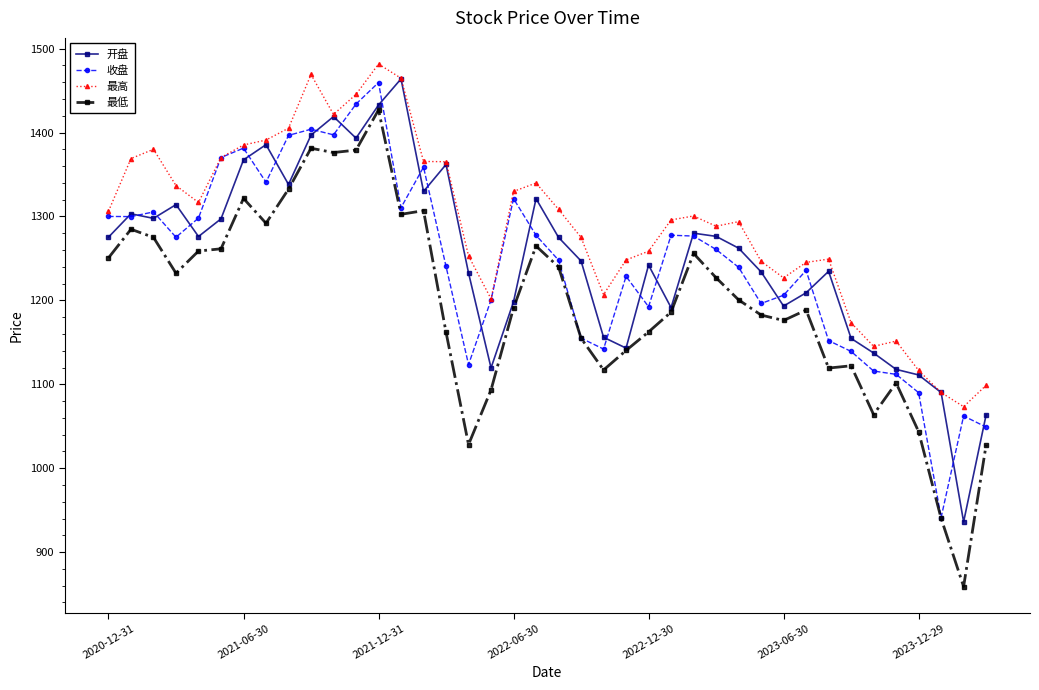

In 最低, how many points are higher than both neighbors (excluding endpoints)?

10